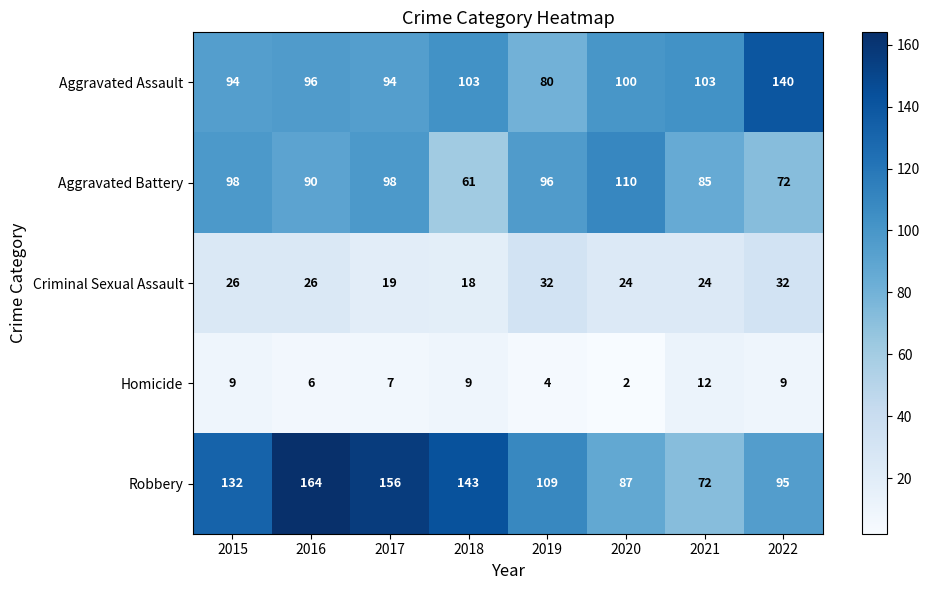

Which category has the highest value across all series?

2016